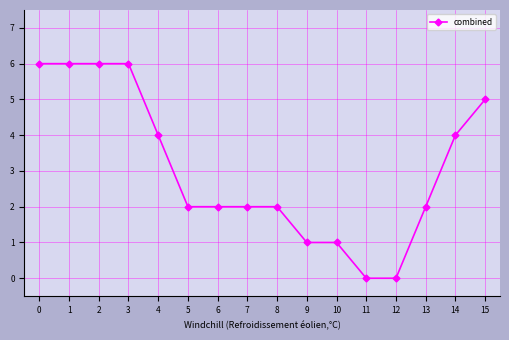

How many values are between 2 and 6?

12